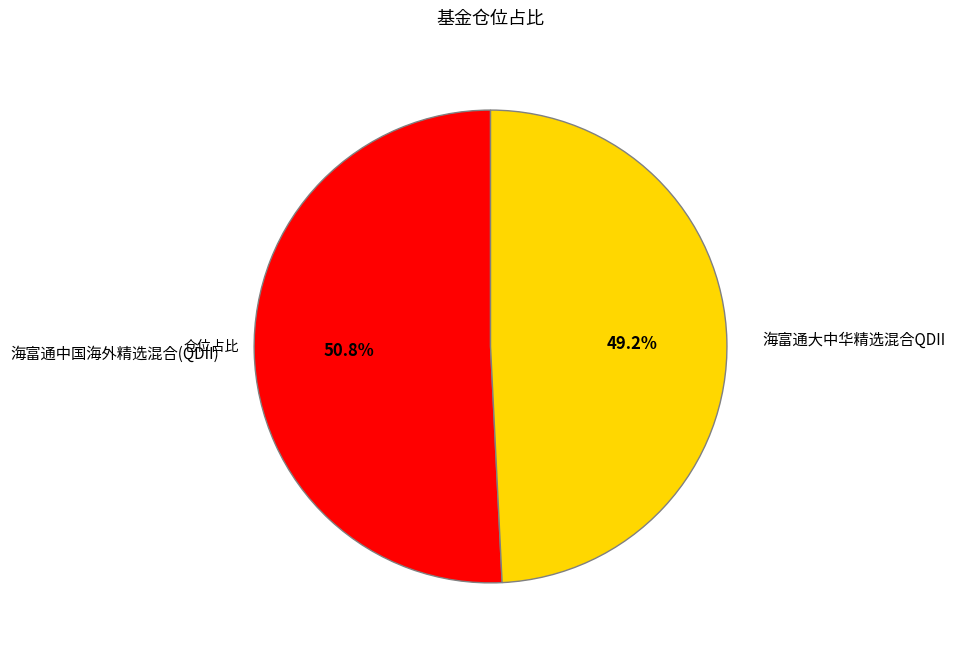

Between 海富通中国海外精选混合(QDII) and 海富通大中华精选混合QDII, which is larger?

海富通中国海外精选混合(QDII)